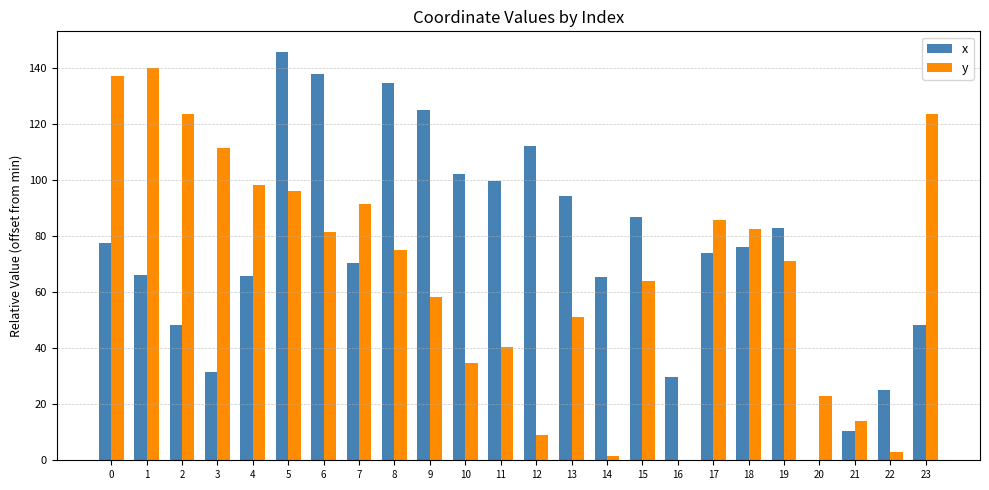

Which category has the highest value across all series?

5